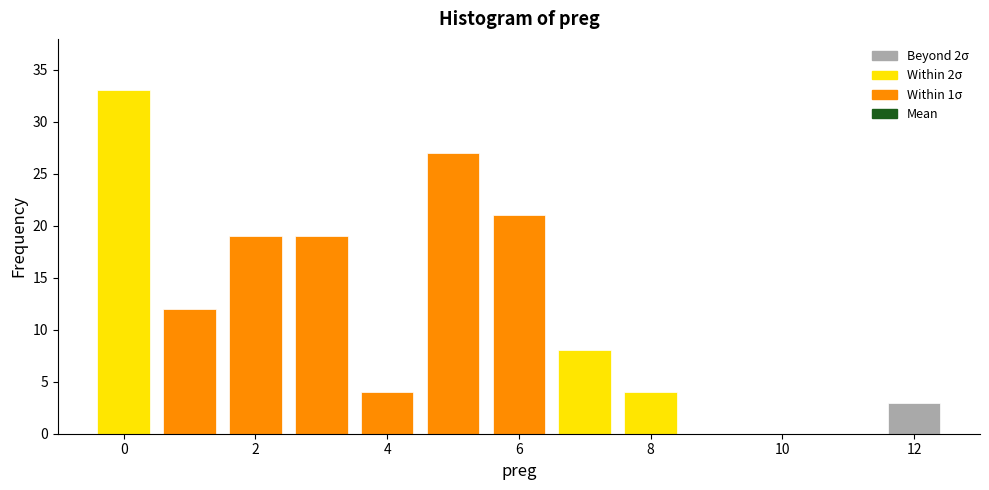

Over which range of the x-axis is the bar tallest?

-0.5 to 0.5